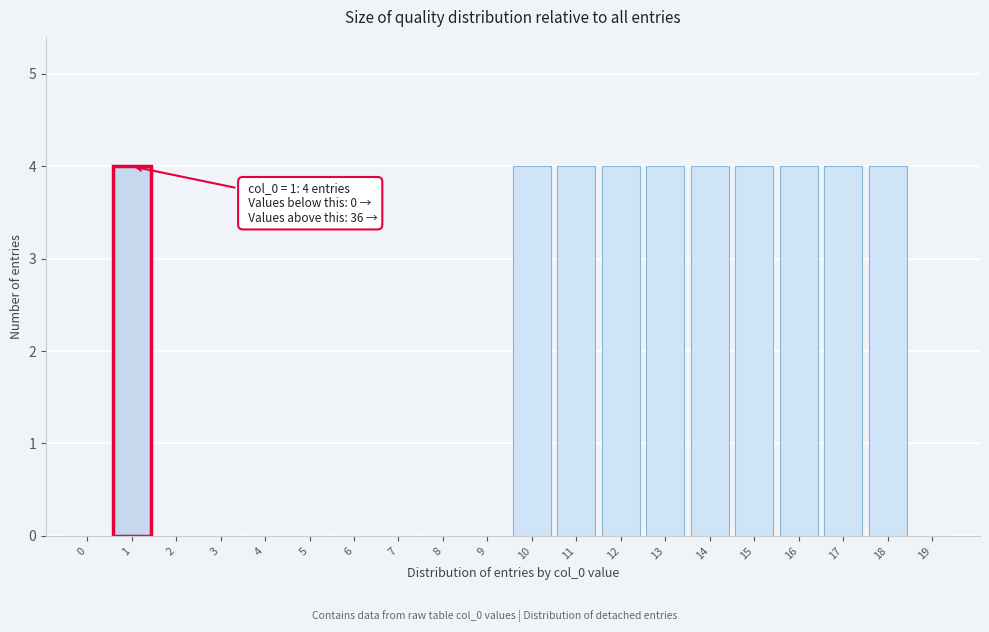

Reading left to right, list all the values displayed in this chart.

0=0	1=4	2=0	3=0	4=0	5=0	6=0	7=0	8=0	9=0	10=4	11=4	12=4	13=4	14=4	15=4	16=4	17=4	18=4	19=0